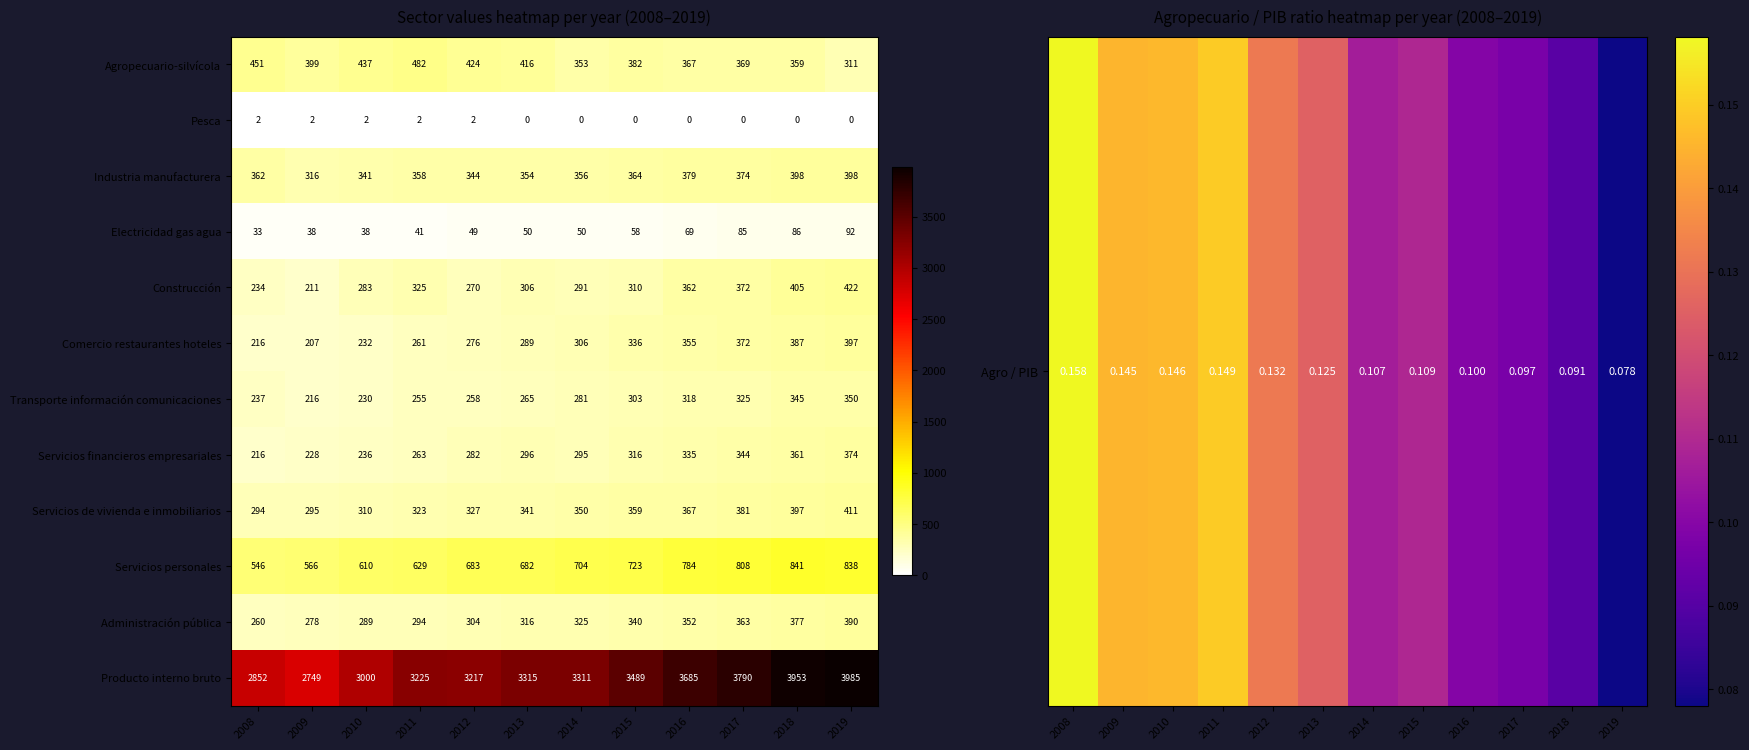

Which series changed the most between 2018 and 2019?

Agropecuario-silvícola